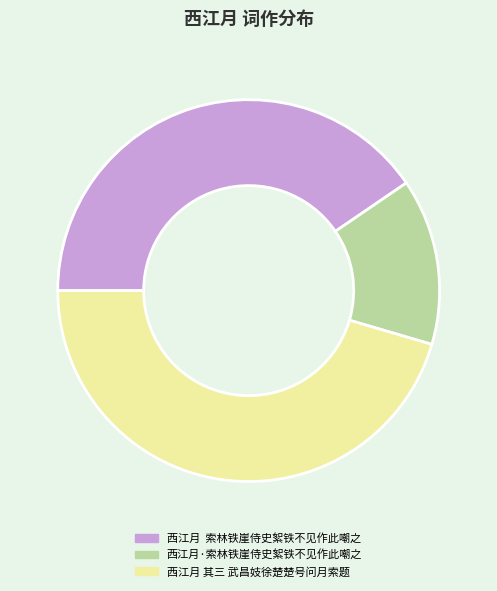

Does 西江月·索林铁崖侍史絮铁不见作此嘲之 represent more than half of the total?

No